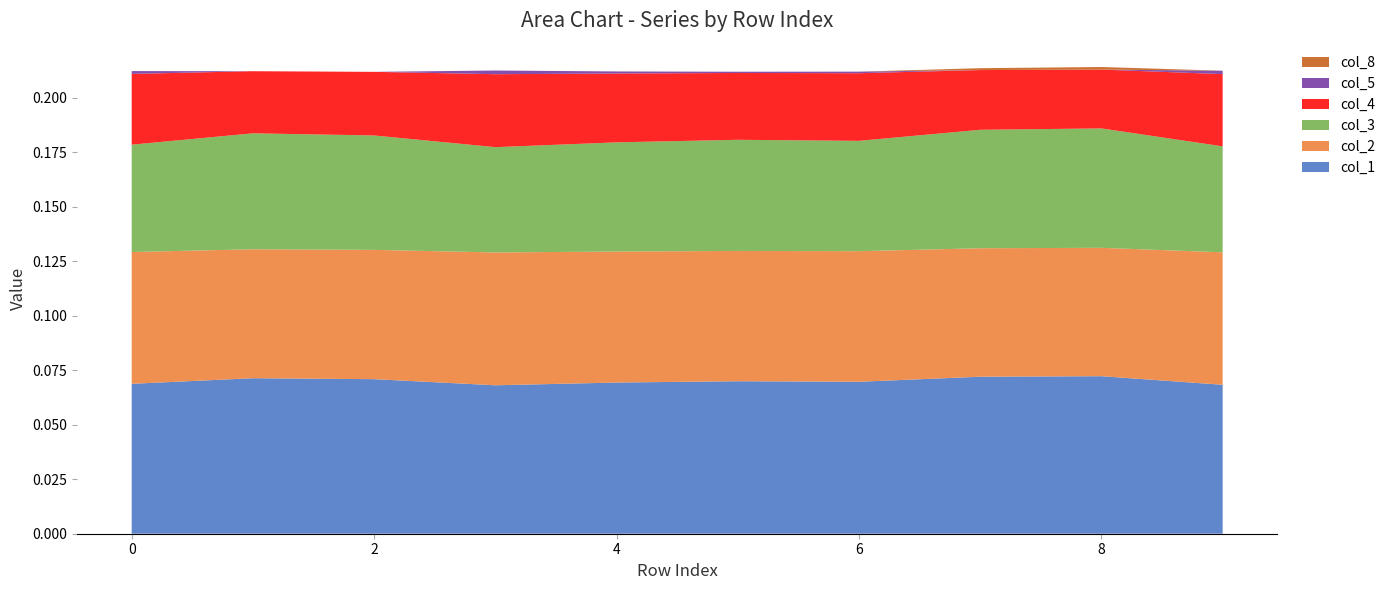

Reading left to right, extract all data points from this chart.

col_1: 0.1	0.1	0.1	0.1	0.1	0.1	0.1	0.1	0.1	0.1
col_2: 0.1	0.1	0.1	0.1	0.1	0.1	0.1	0.1	0.1	0.1
col_3: 0.0	0.1	0.1	0.0	0.1	0.1	0.1	0.1	0.1	0.0
col_4: 0.0	0.0	0.0	0.0	0.0	0.0	0.0	0.0	0.0	0.0
col_5: 0.0	-0.0	-0.0	0.0	0.0	0.0	0.0	-0.0	-0.0	0.0
col_8: -0.0	-0.0	-0.0	-0.0	-0.0	-0.0	-0.0	0.0	0.0	-0.0